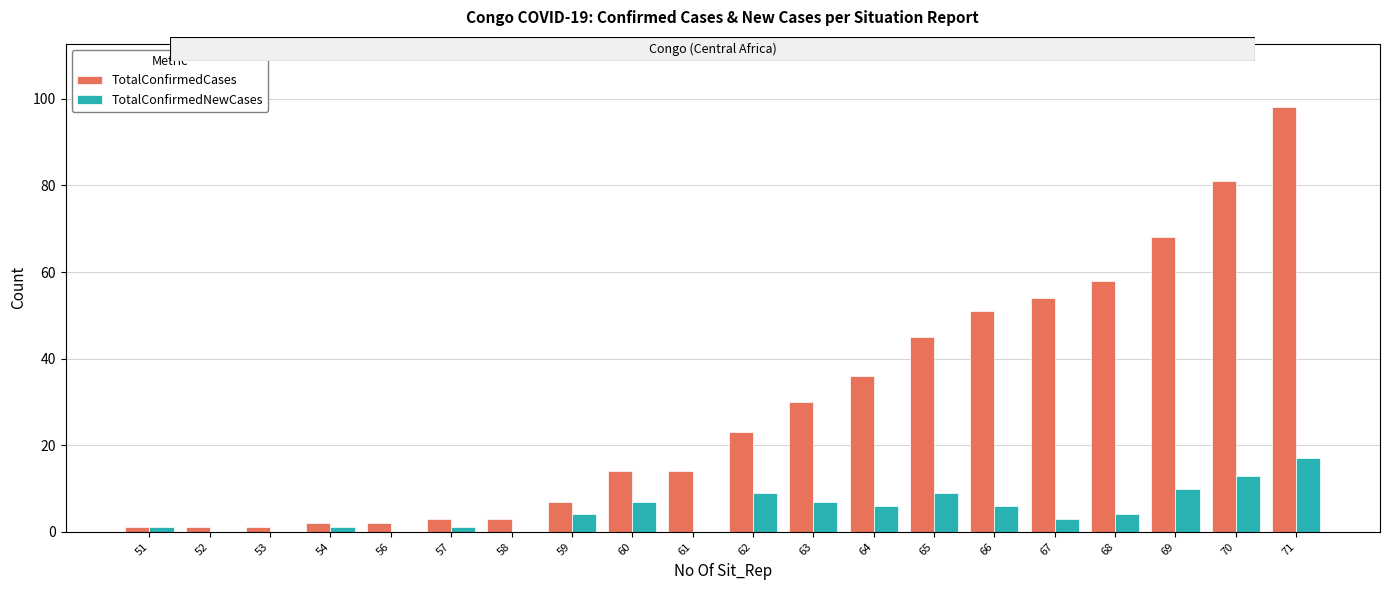

What are all the series names shown in the legend?

TotalConfirmedCases, TotalConfirmedNewCases